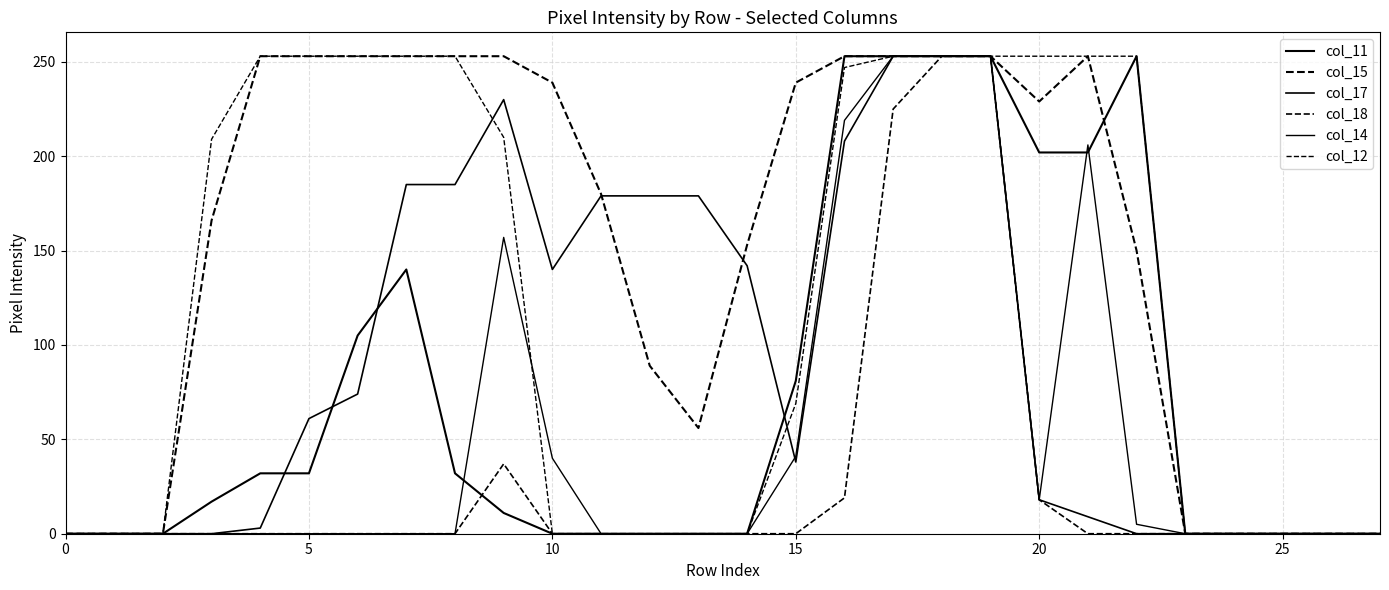

Does the chart display data point markers on the line(s)?

No